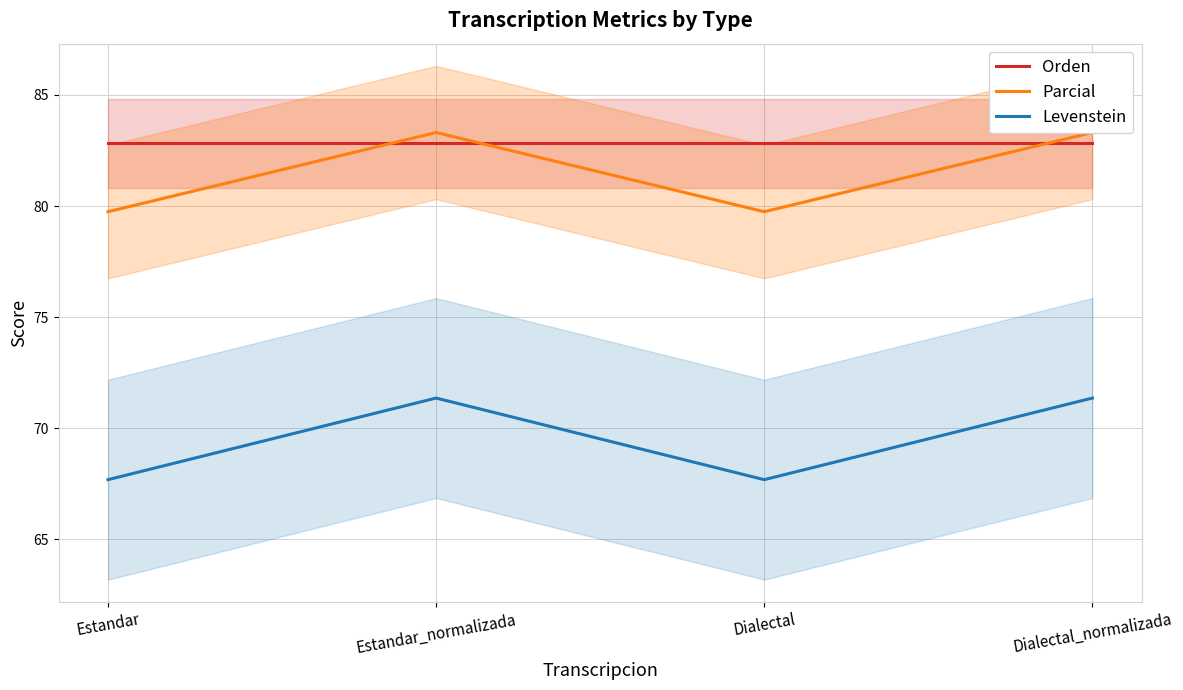

Rank the series at Estandar from highest to lowest value.

Orden, Parcial, Levenstein